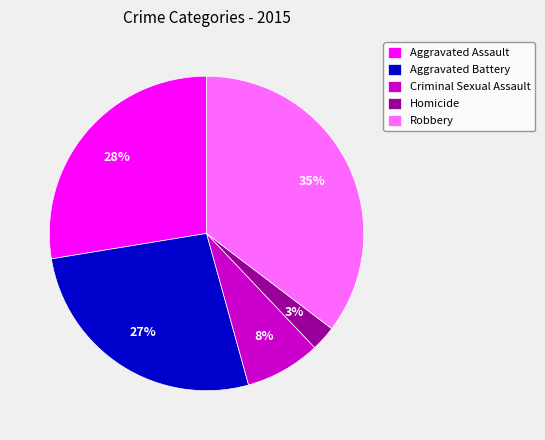

Which has a higher value, Aggravated Battery or Criminal Sexual Assault?

Aggravated Battery